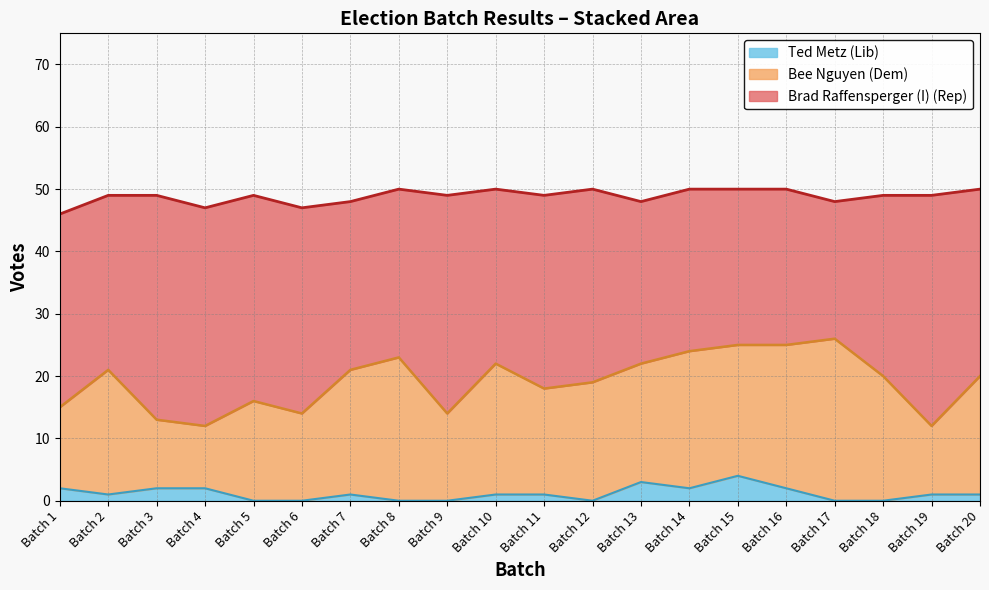

Which category has the lowest value in the Bee Nguyen (Dem) series?

Batch 4